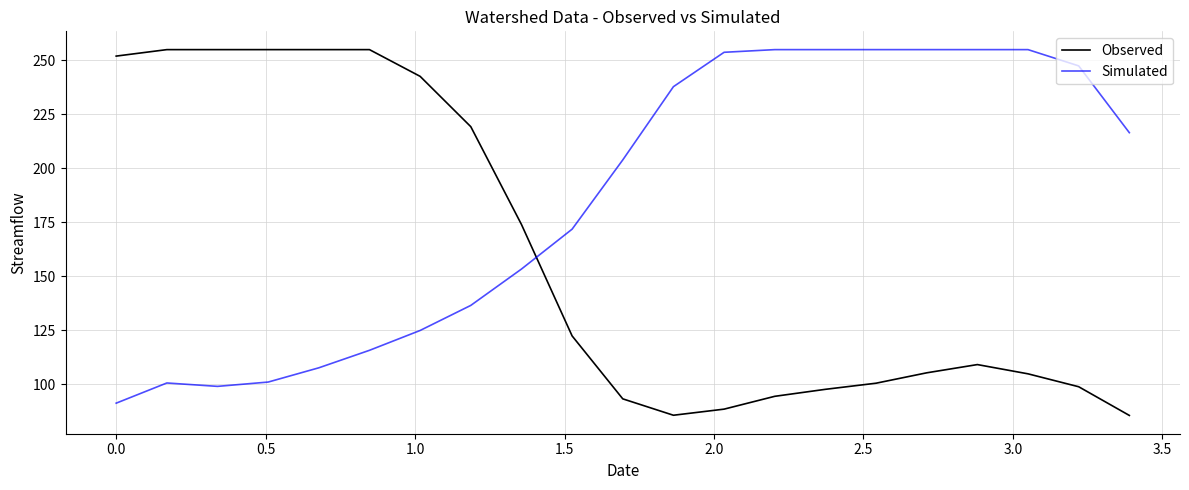

True or false: Simulated and Observed cross at least once.

True